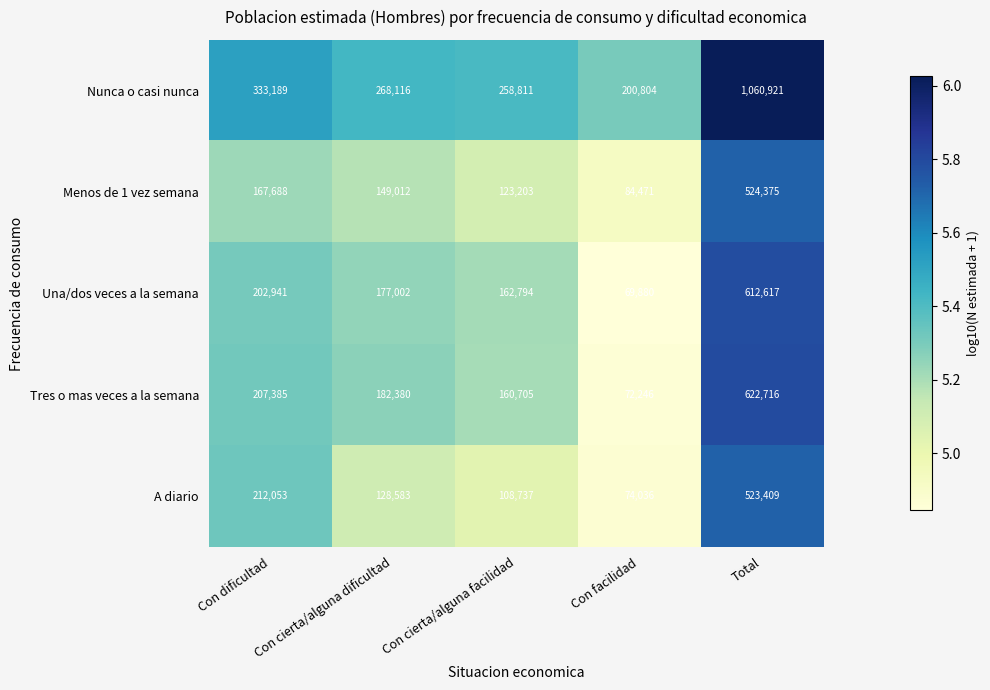

What is the difference between the A diario values at Con cierta/alguna dificultad and Con facilidad?

54547